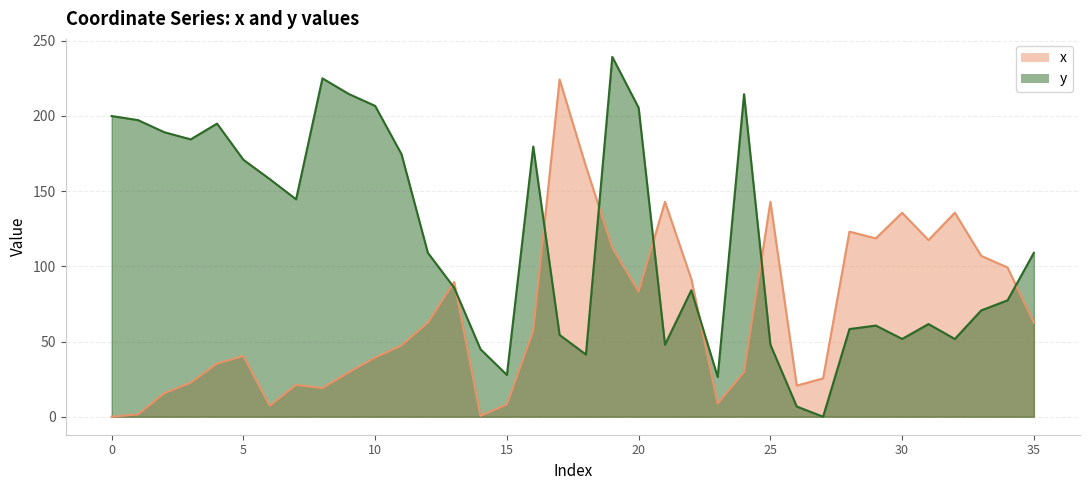

How many values in the x series are below 57?

18